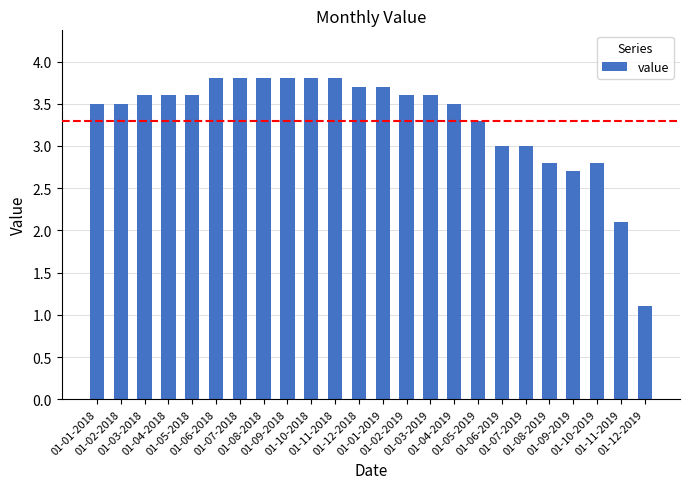

What is the sum of all values?

79.5